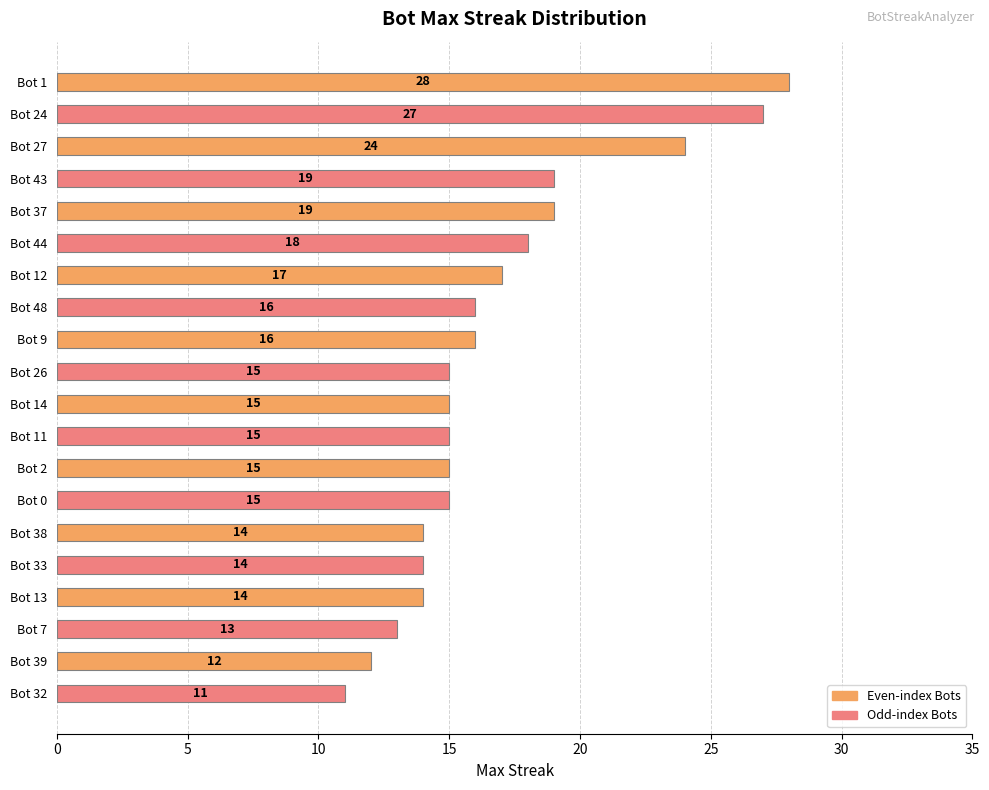

What is the approximate value at Bot 7, to the nearest 5?

15